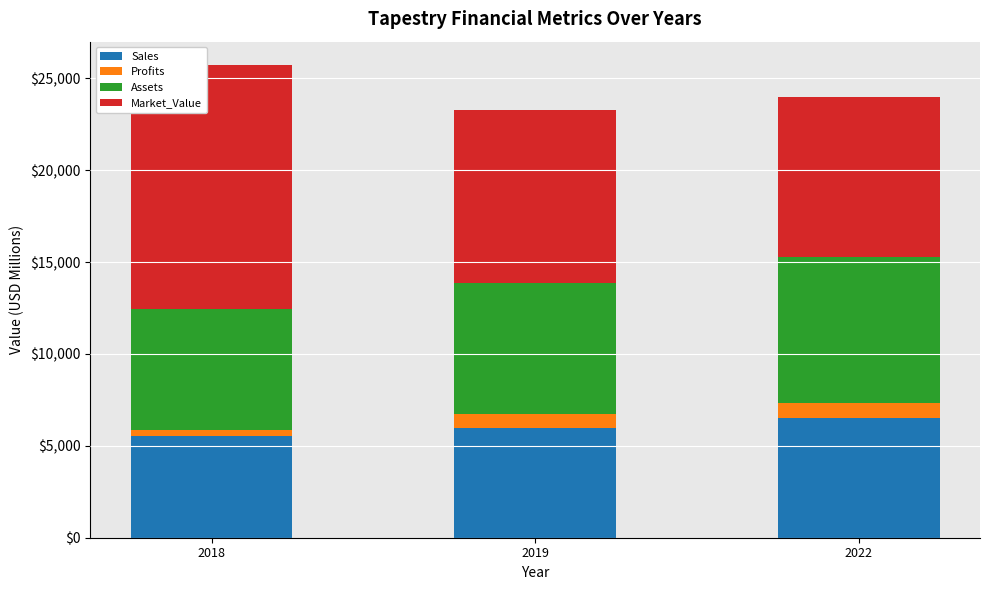

What is the lowest value of the Sales series?

5530.0